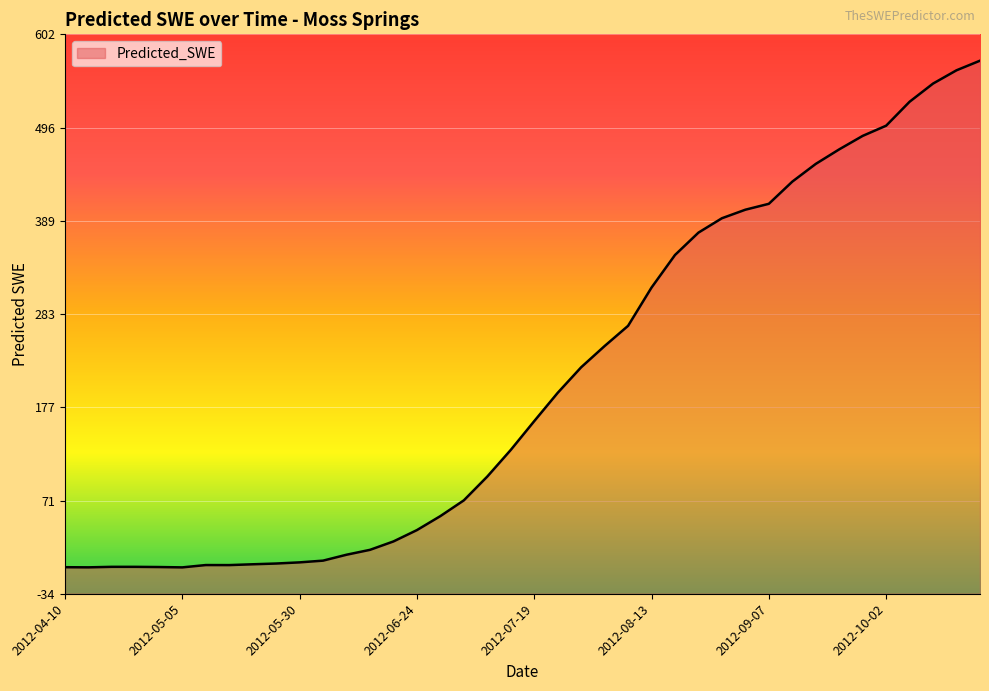

What is the label of the 39th point from the right?

2012-04-15